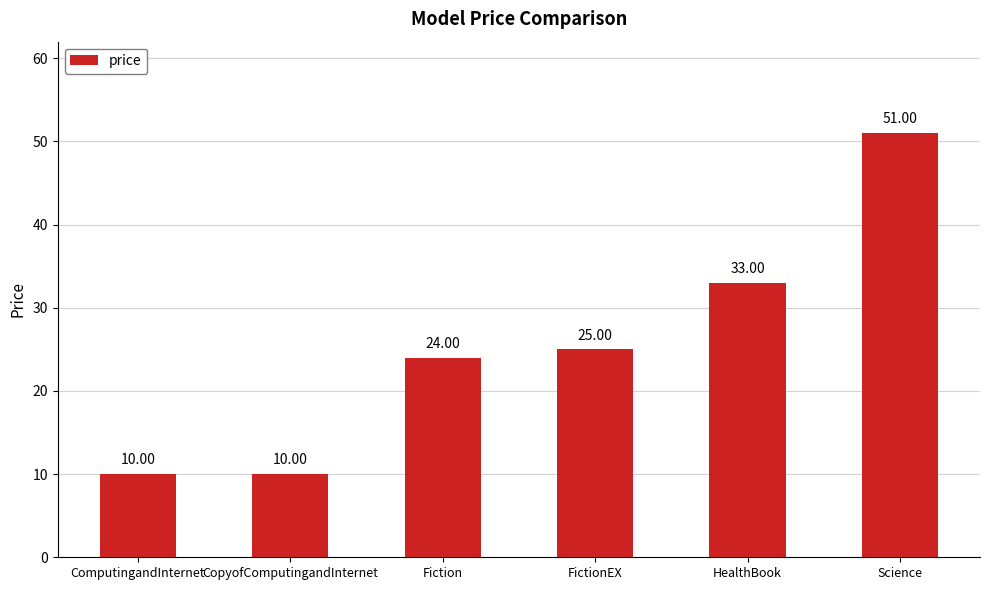

Reading left to right, what are all the values shown in this chart?

ComputingandInternet=10	CopyofComputingandInternet=10	Fiction=24	FictionEX=25	HealthBook=33	Science=51